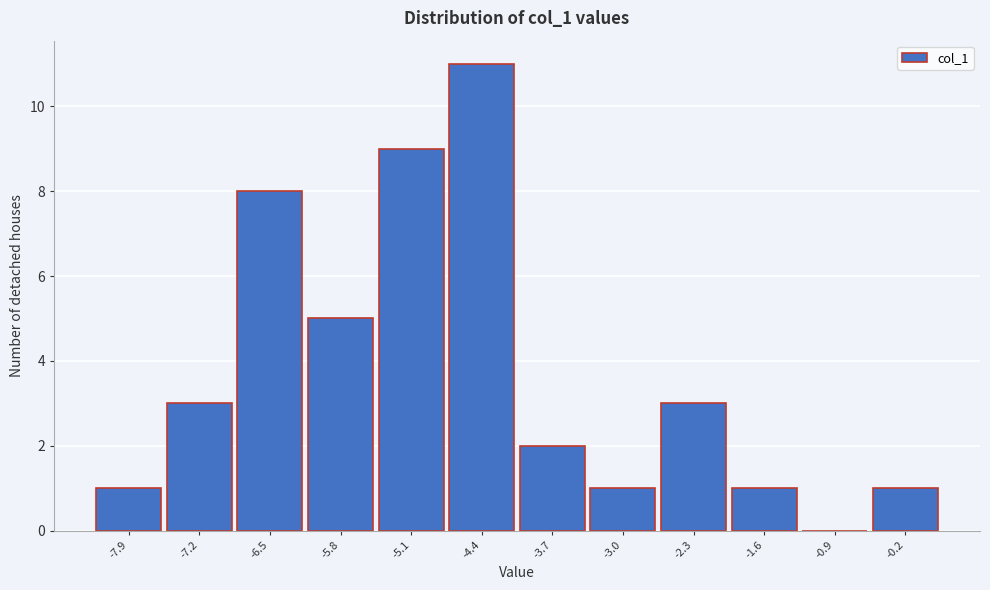

What is the height of the bar covering -0.6 to 0.1 on the x-axis? Neither the bar edges nor the heights are printed on the chart, so give them approximately, as read against the axes.

1